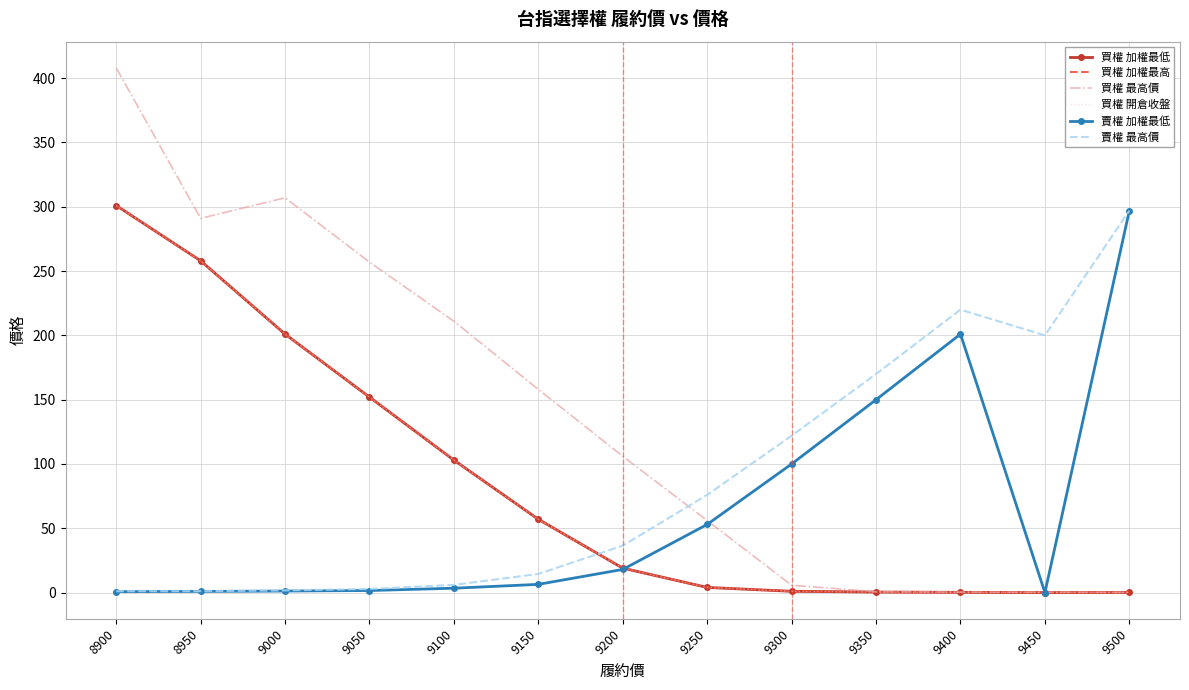

Which label corresponds to the smallest value in the chart?

9450